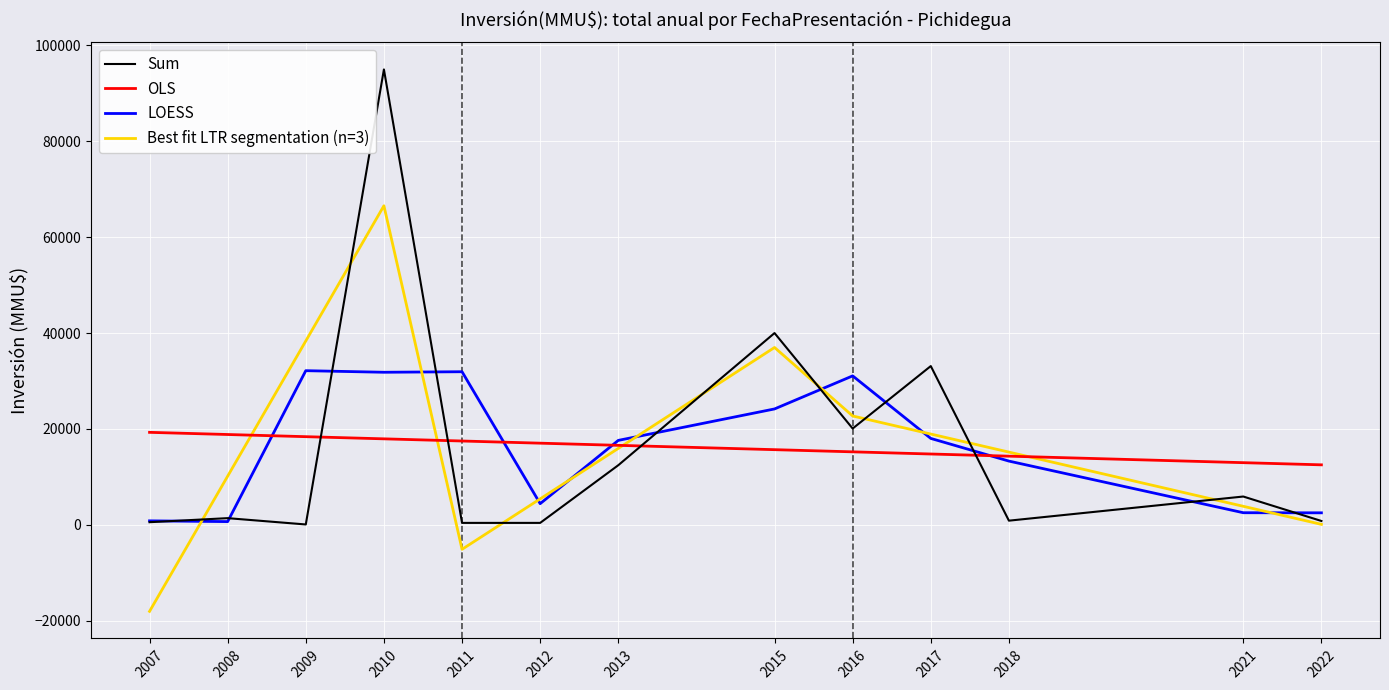

At how many categories does at least one series exceed 66608?

1